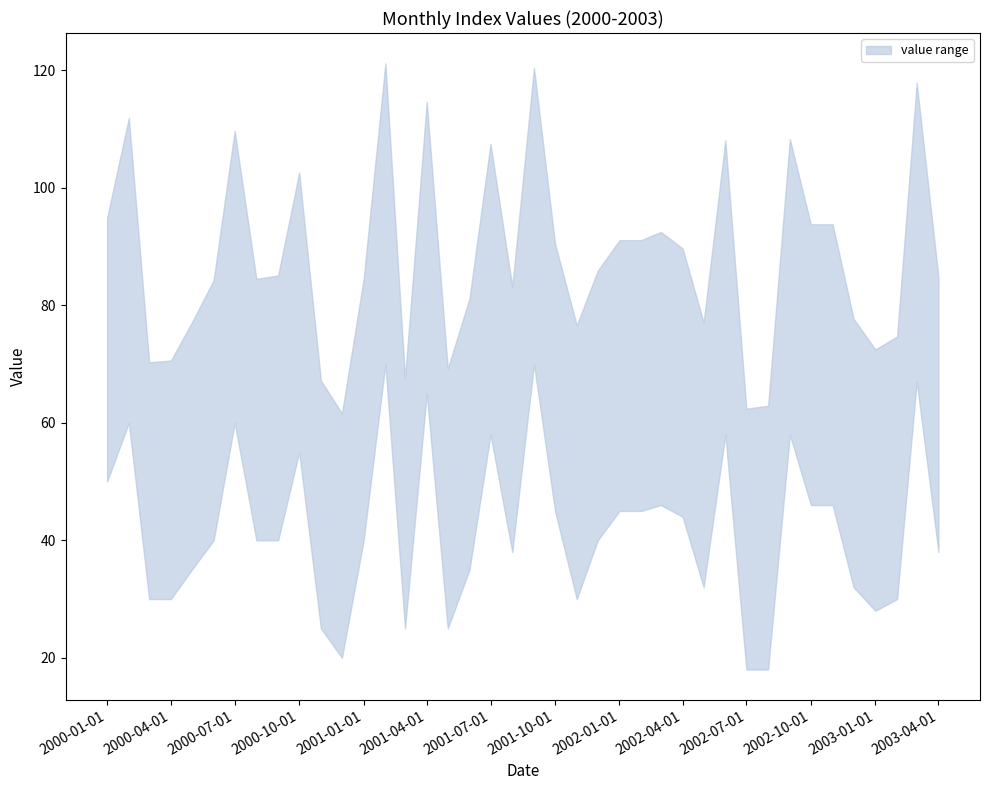

At how many categories does at least one series exceed 76?

30